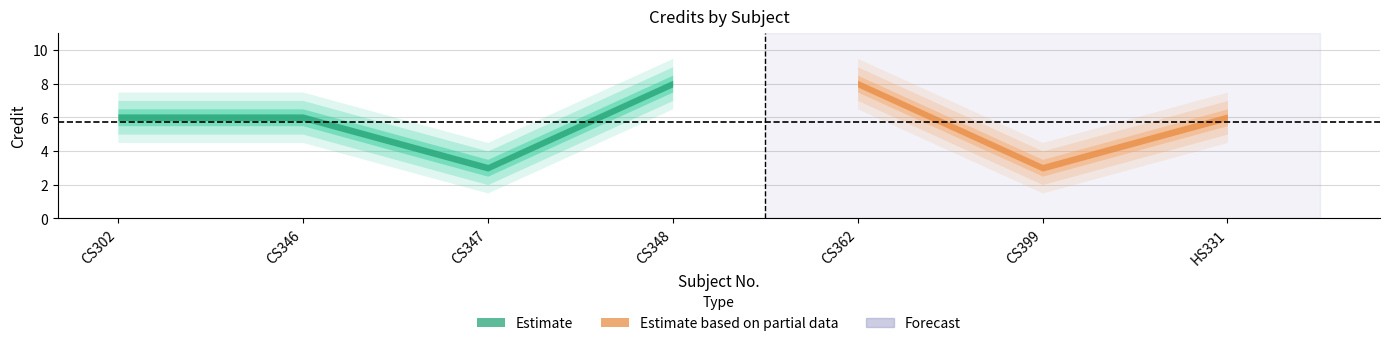

At which category does the chart reach its peak across all series?

CS348